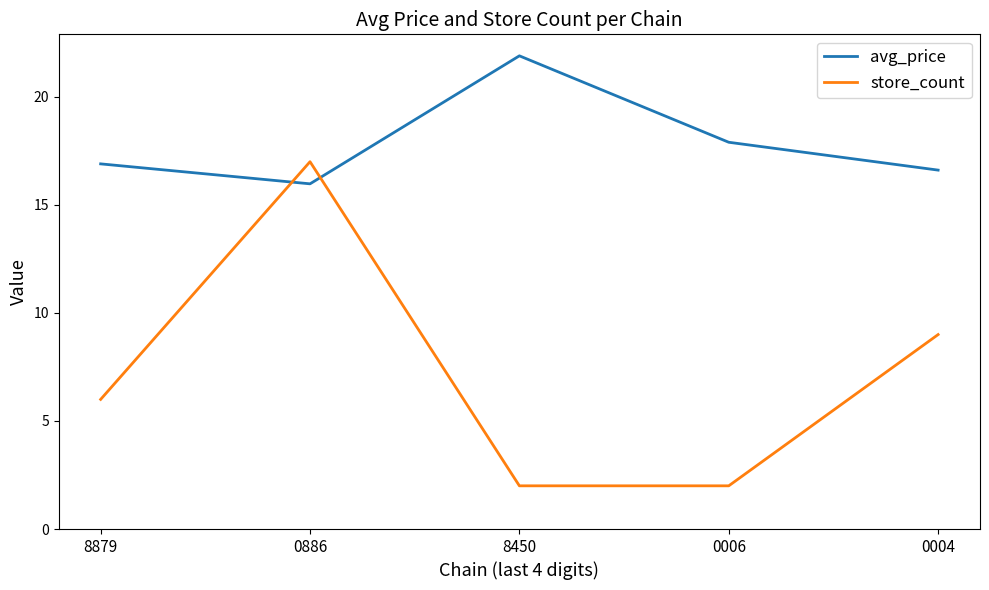

Where is avg_price nearest to the value 18?

0006